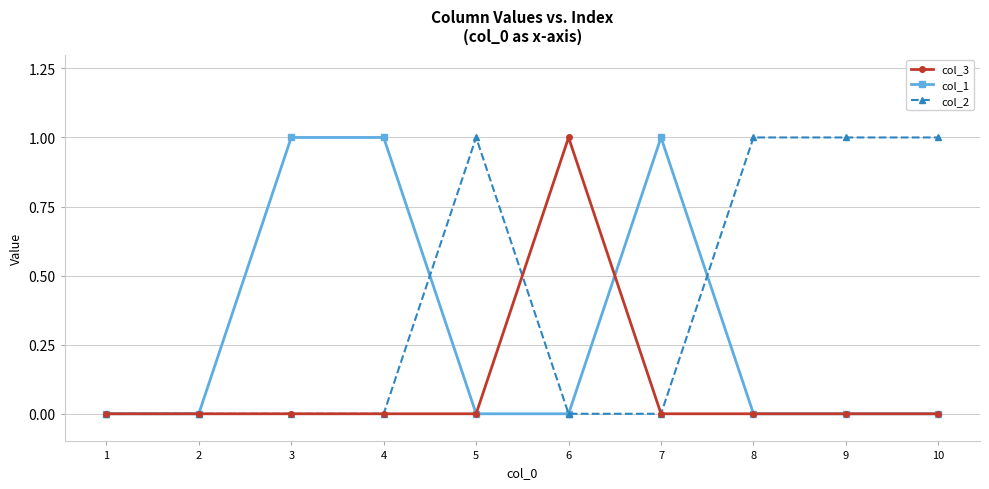

Is the value of col_3 at 5 greater than the value of col_1 at 7?

No